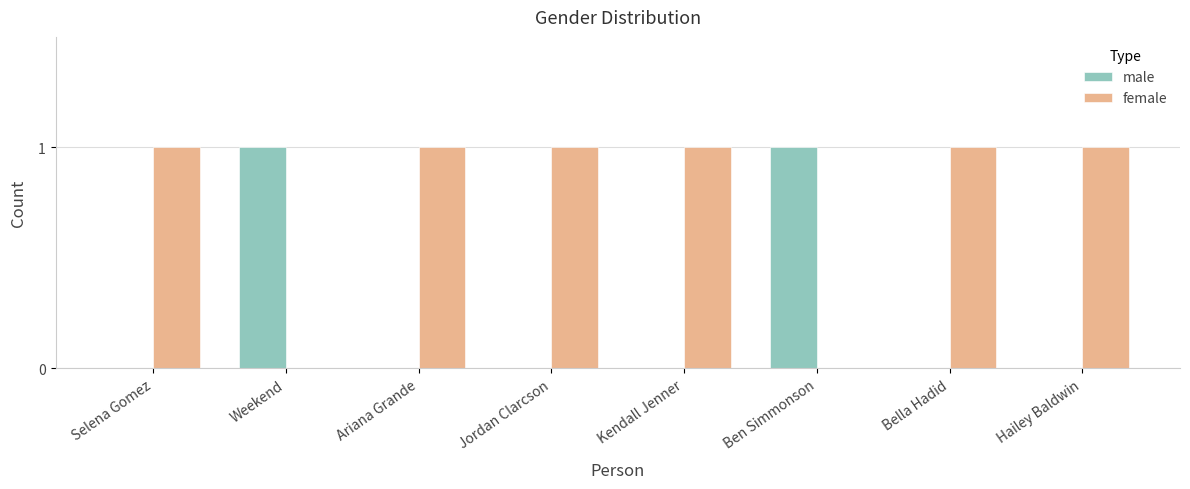

Reading left to right, extract all data points from this chart.

male: Selena Gomez=0	Weekend=1	Ariana Grande=0	Jordan Clarcson=0	Kendall Jenner=0	Ben Simmonson=1	Bella Hadid=0	Hailey Baldwin=0
female: Selena Gomez=1	Weekend=0	Ariana Grande=1	Jordan Clarcson=1	Kendall Jenner=1	Ben Simmonson=0	Bella Hadid=1	Hailey Baldwin=1